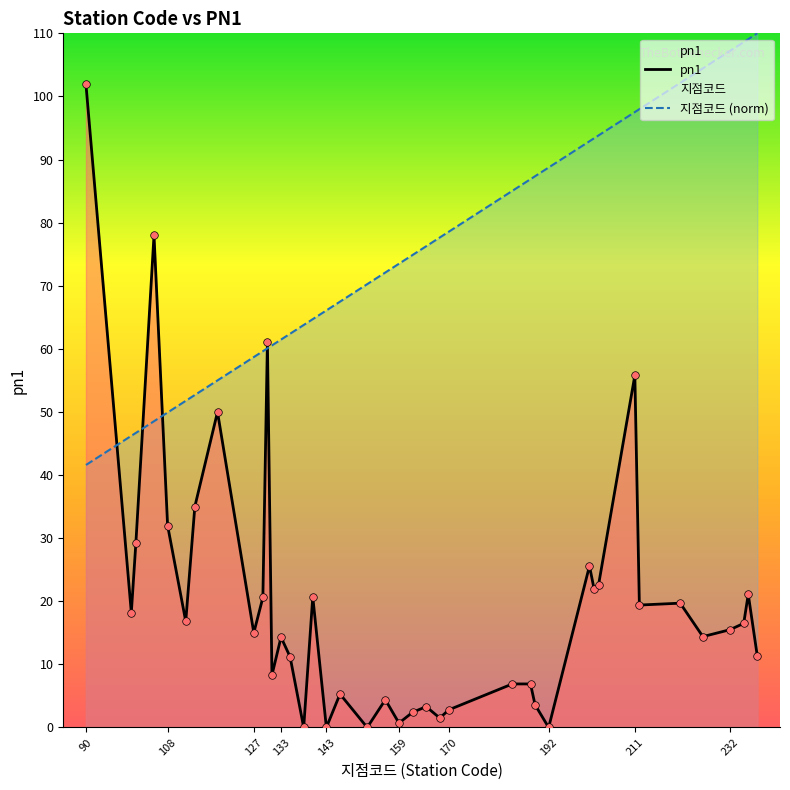

Which series has the largest total across all categories?

지점코드 (norm)